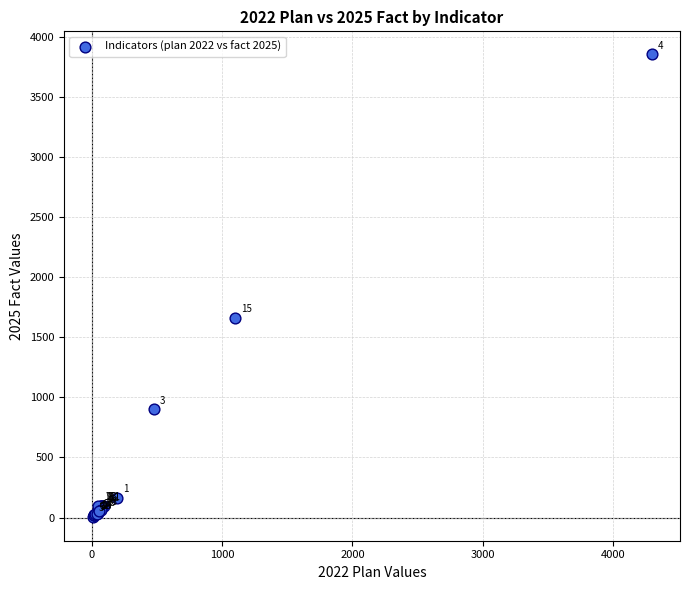

What Y value in the scatter plot is closest to 1929?

1661.0